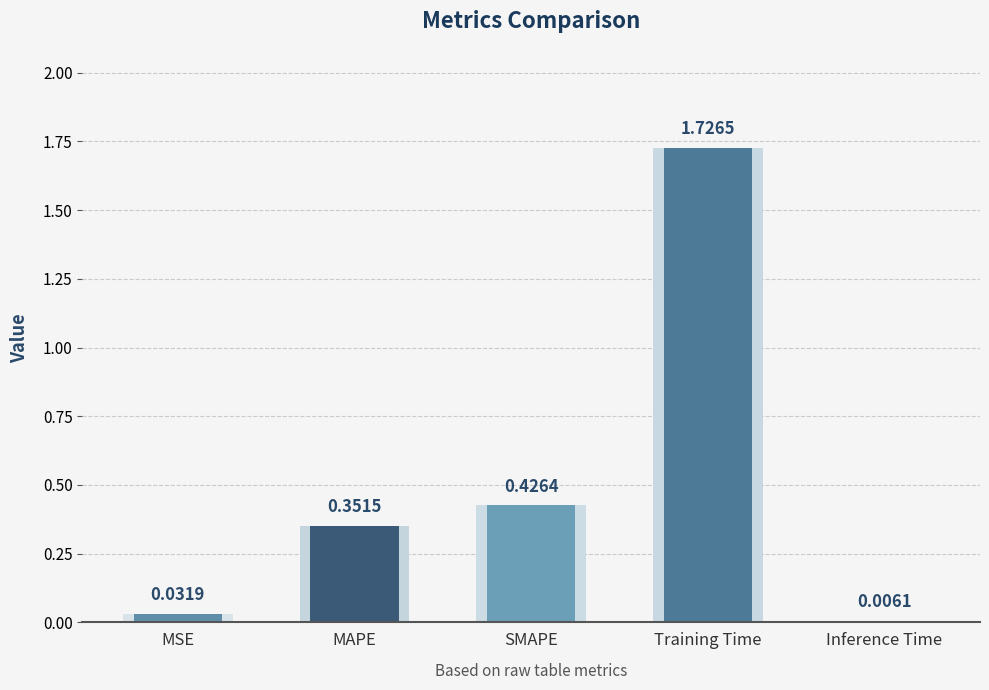

The chart shows a value of 0.0 at MSE. True or false?

True